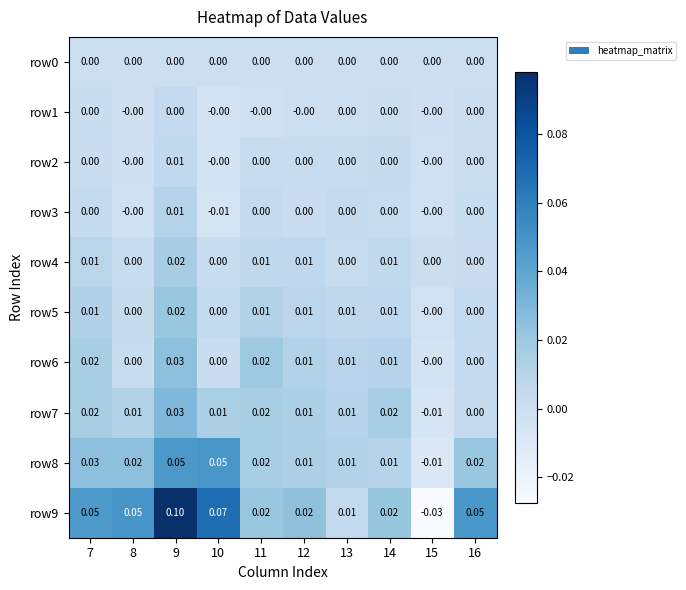

Rank the series by their maximum value, from highest to lowest.

row9, row8, row7, row6, row5, row4, row3, row2, row1, row0